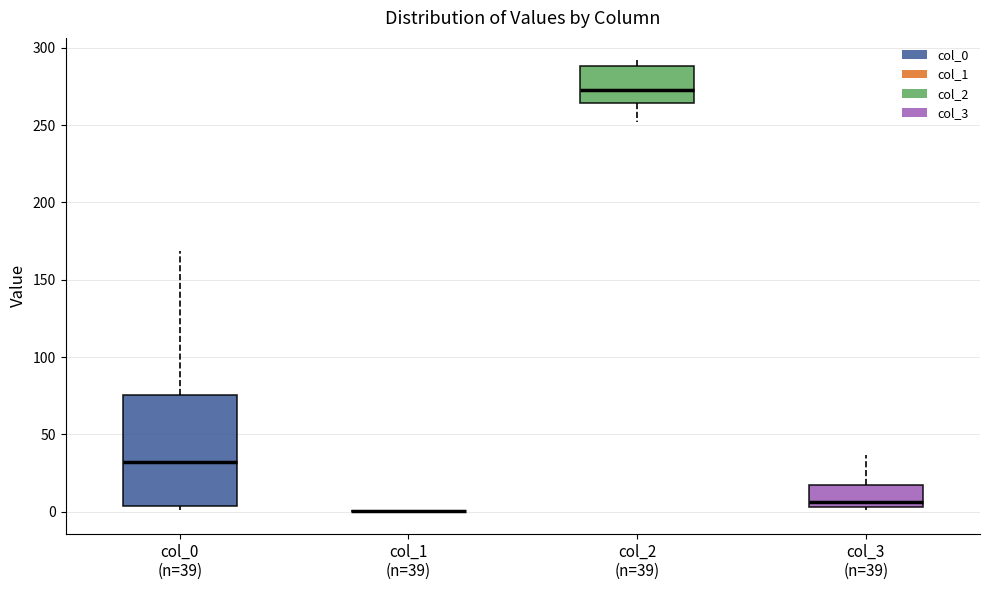

Reading left to right, read every box against the y-axis: the position of its median line, the range the box covers, and the ends of its whiskers. The values are not printed on the chart, so give them approximately, as read against the axis.

col_0 (n=39): median 30, box 5 to 75, whiskers 0 to 170
col_1 (n=39): box collapsed to a line at 0, whiskers 0 to 0
col_2 (n=39): median 275, box 265 to 290, whiskers 250 to 290 (just above the box's upper edge)
col_3 (n=39): median 5 (just above the box's lower edge), box 5 to 15, whiskers 0 to 35